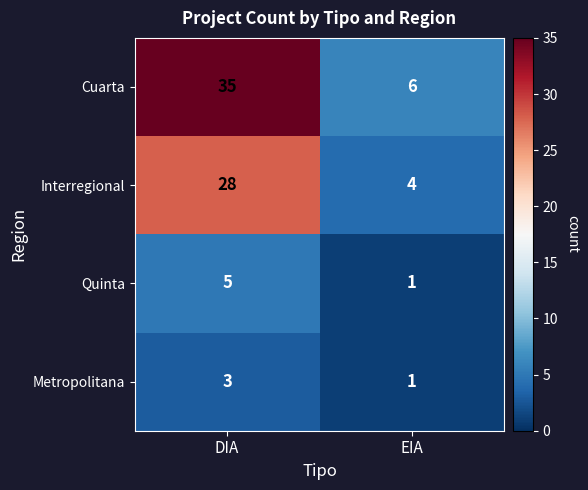

Which series has the largest range (max minus min)?

Cuarta